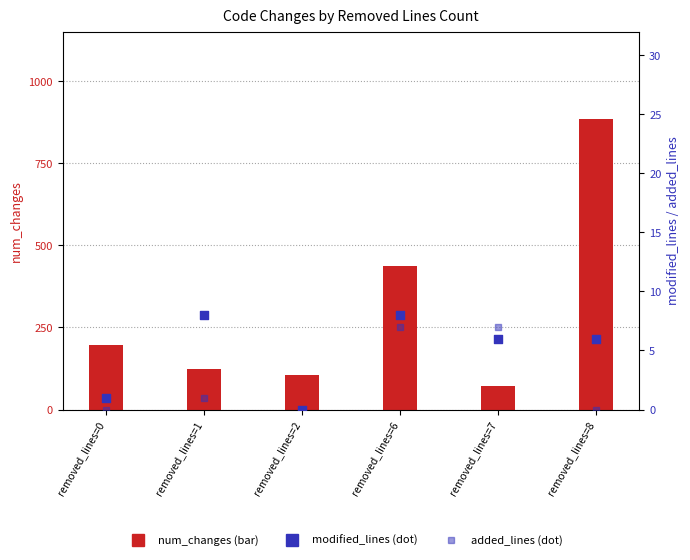

Which series has the largest Y range (max minus min)?

num_changes